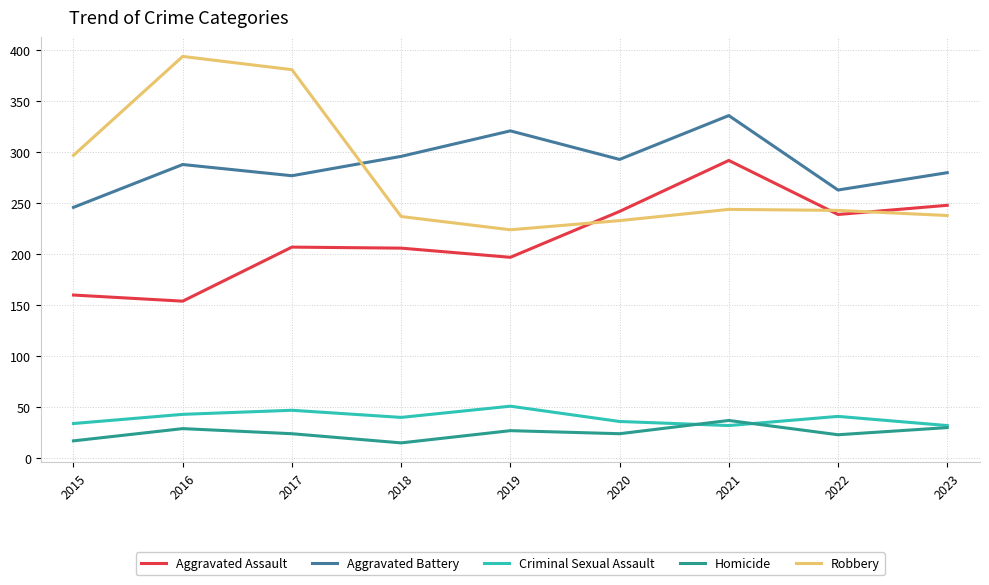

What is the minimum value shown in the chart?

15